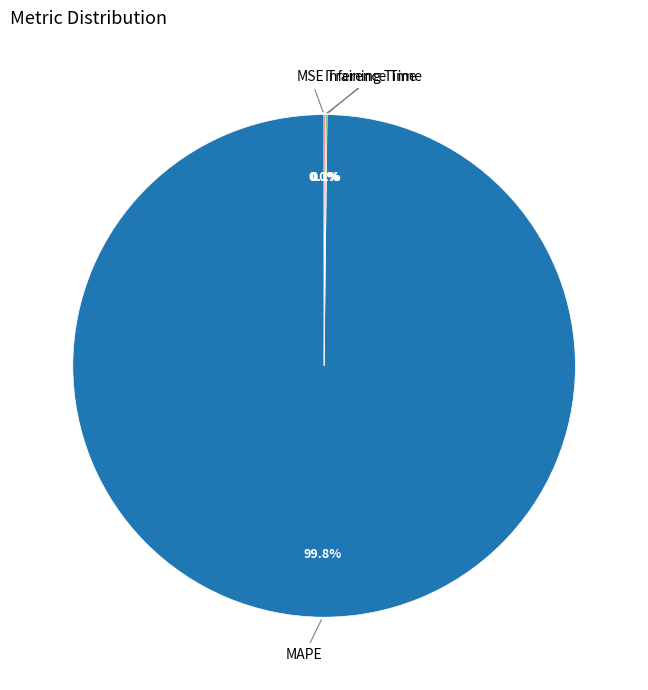

Does any single category account for the majority?

Yes